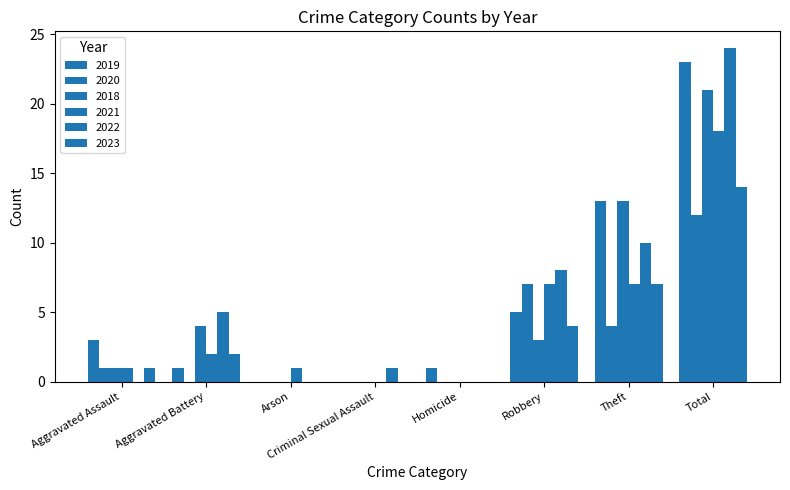

True or false: 2018 has a value of 11 at Arson.

False